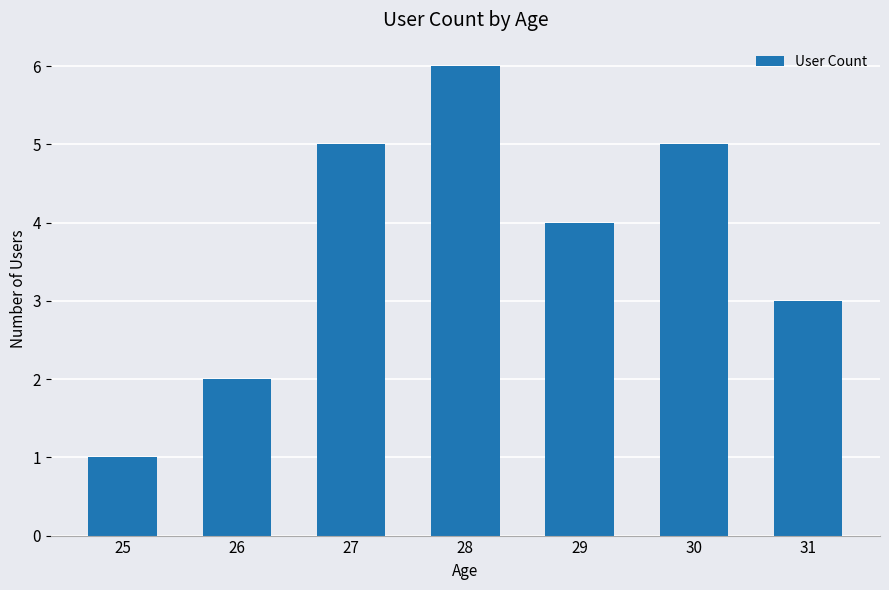

Reading left to right, extract all data points from this chart.

25=1	26=2	27=5	28=6	29=4	30=5	31=3